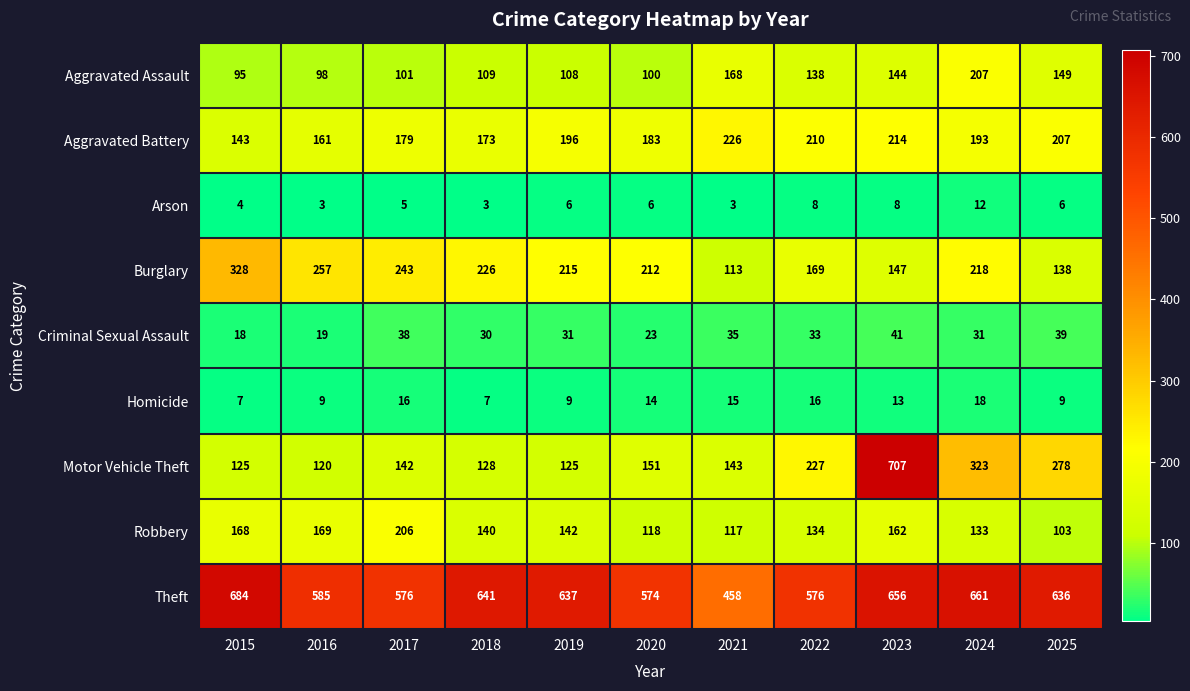

Rank the series by their maximum value, from lowest to highest.

Arson, Homicide, Criminal Sexual Assault, Robbery, Aggravated Assault, Aggravated Battery, Burglary, Theft, Motor Vehicle Theft